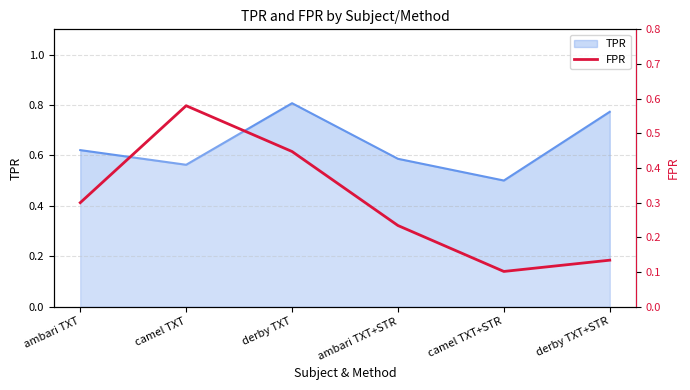

Which has a higher value, camel TXT+STR or derby TXT?

derby TXT